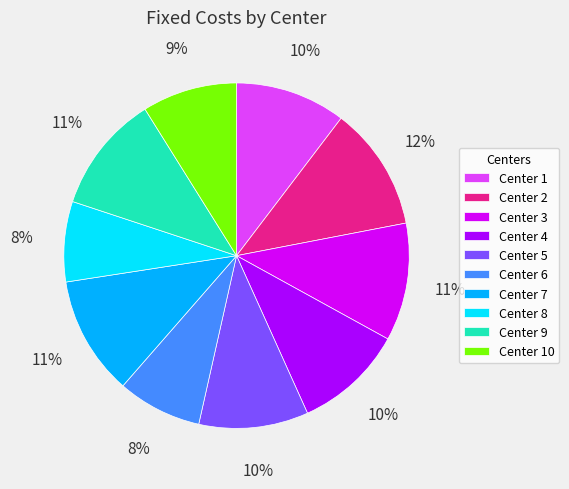

Is the sum of Center 10 and Center 9 greater than half?

No